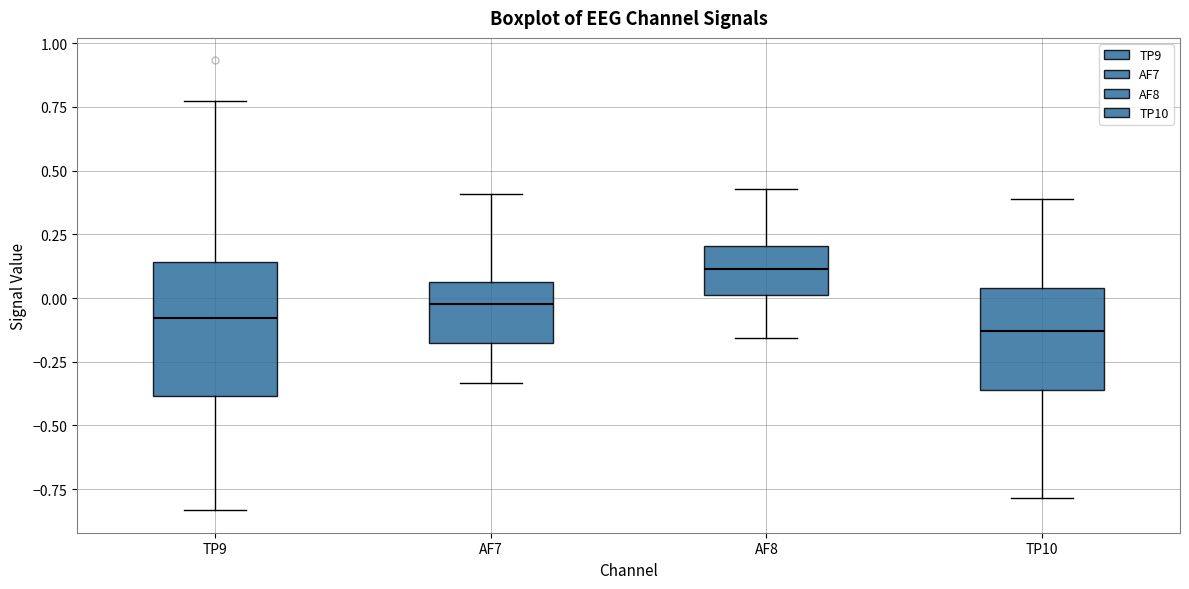

Where is the upper edge of the box for TP9 on the y-axis? The values are not printed on the chart, so give them approximately, as read against the axis.

0.15